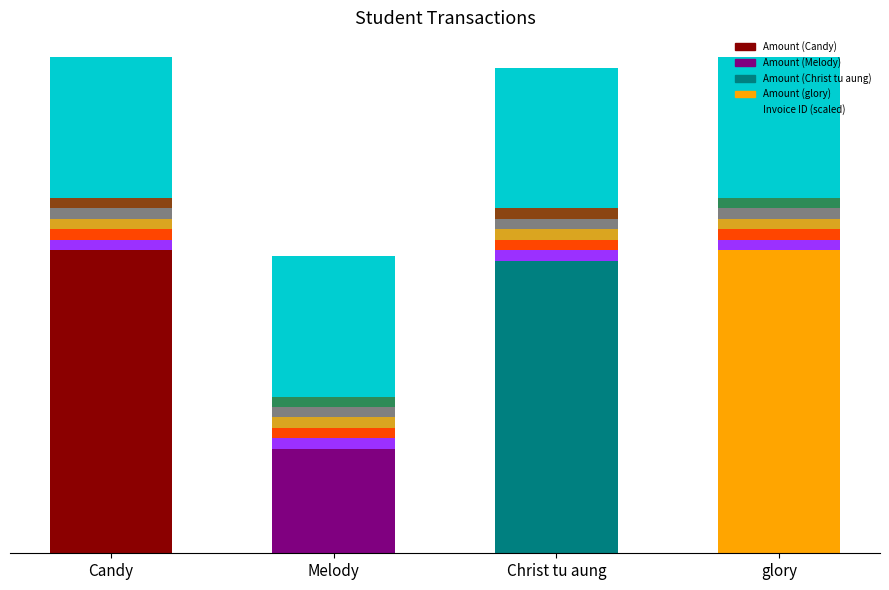

How many bars are there in total?

4